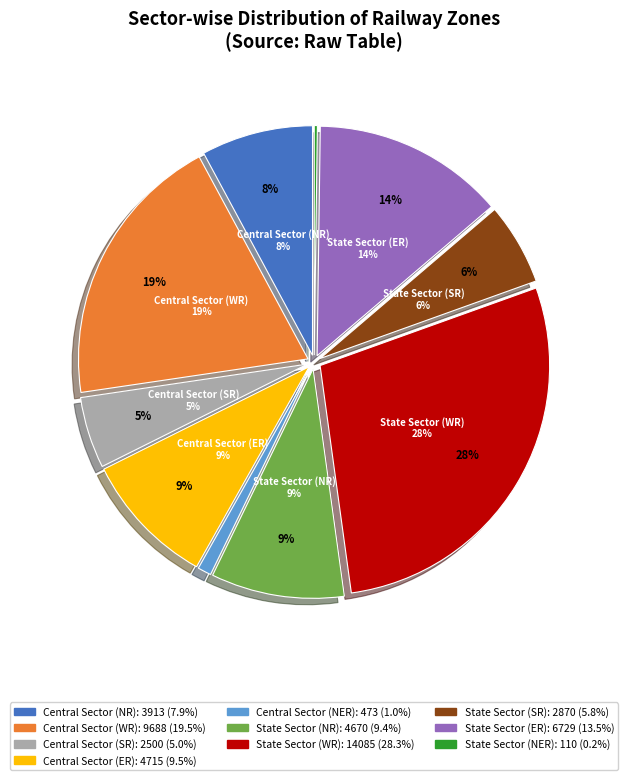

The State Sector slice represents 50% of the pie. True or false?

False